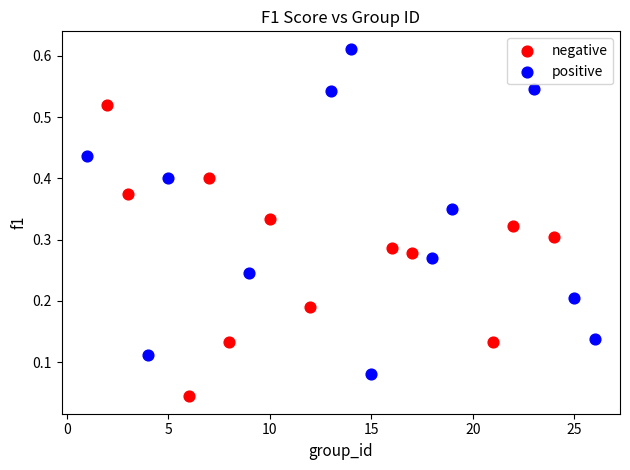

Which series has the largest Y range (max minus min)?

positive